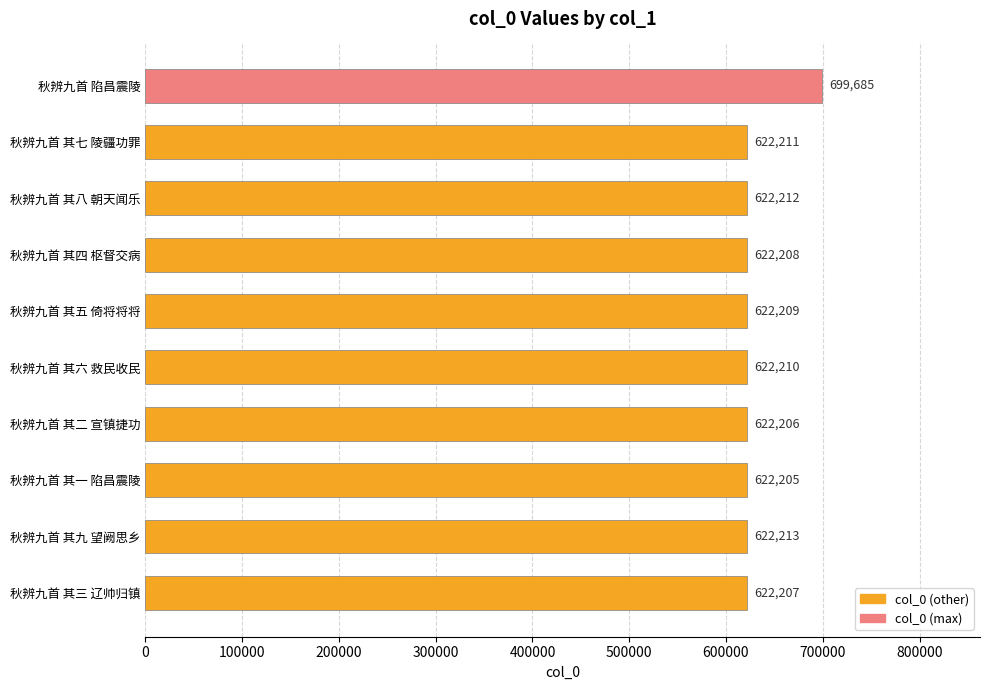

Which category has the highest value across all series?

秋辨九首 陷昌震陵